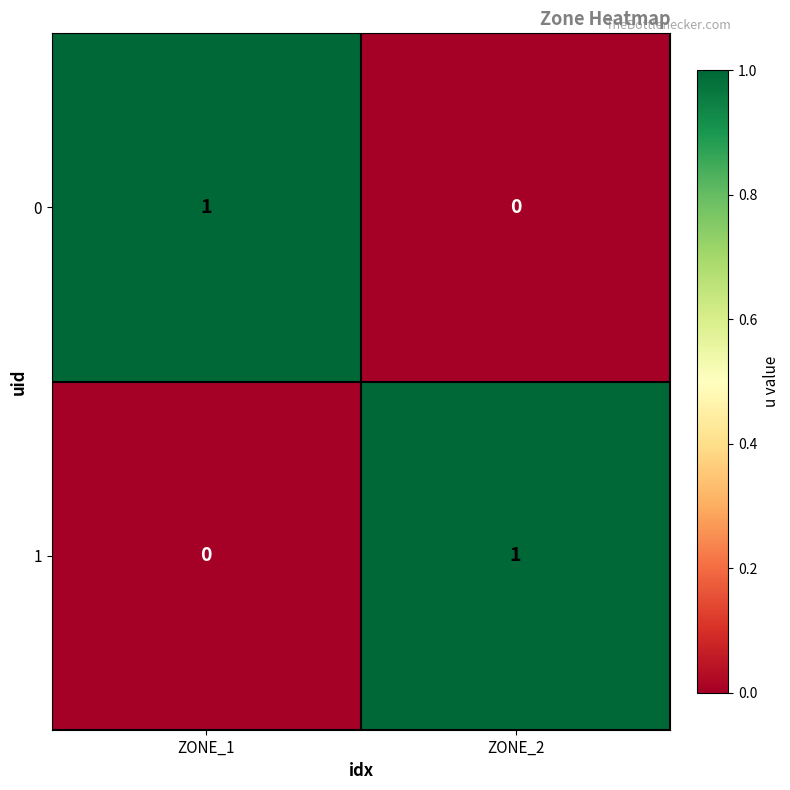

Where is 1 nearest to the value 0?

ZONE_1